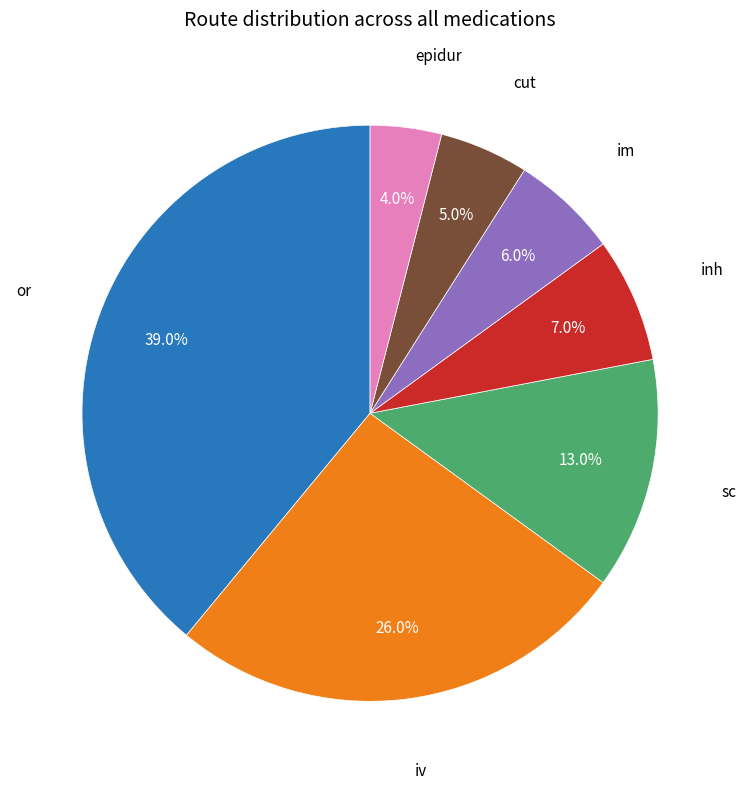

To the nearest percent, what is the difference between the largest and smallest slice percentages?

35%